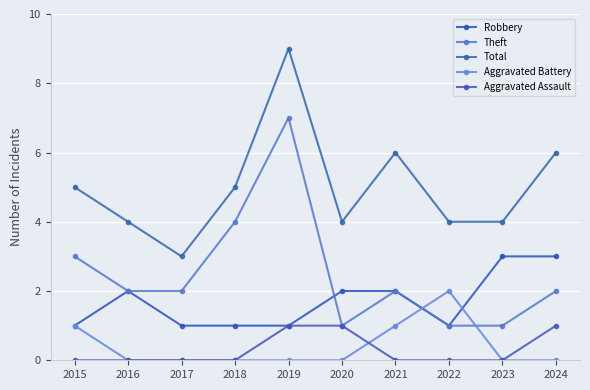

At which label is Theft closest to 4?

2018